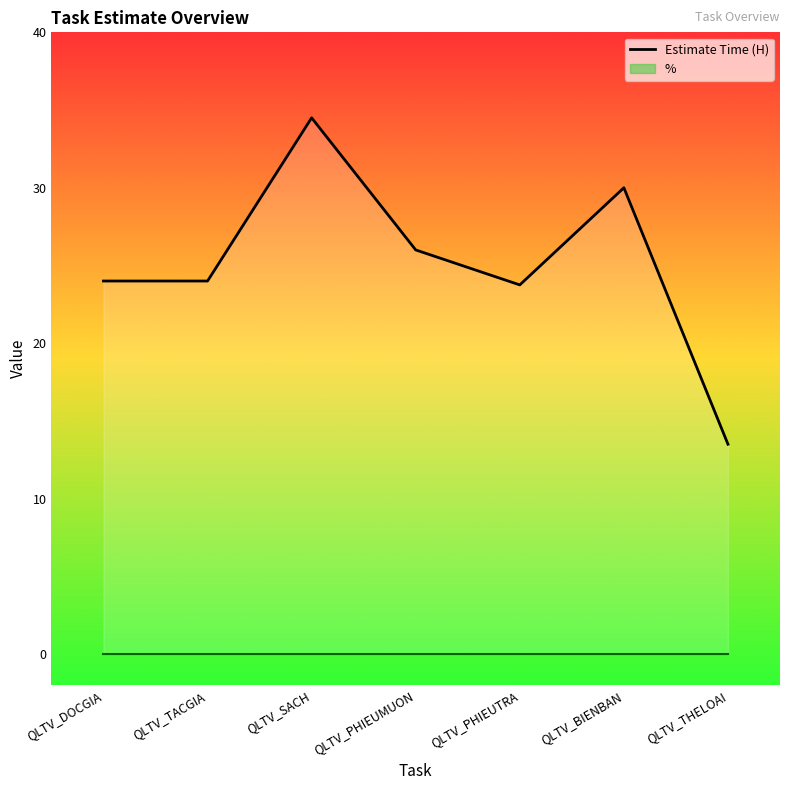

What is the sum of all values?

175.8